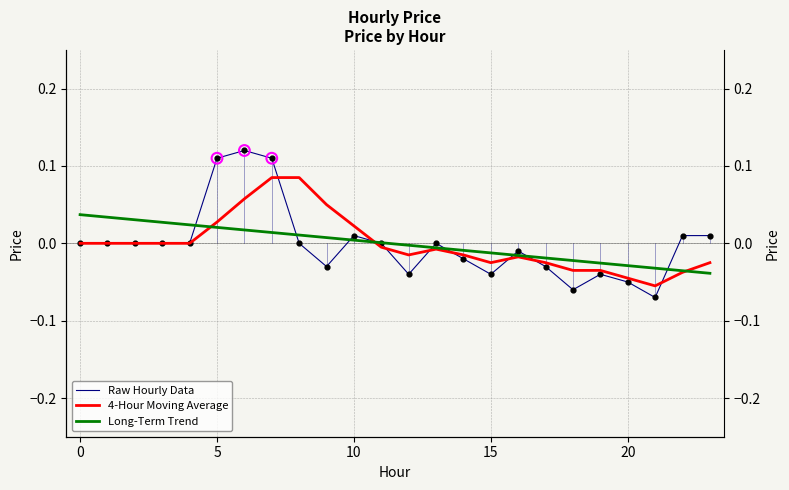

What is the total value across all series at 7?

0.2